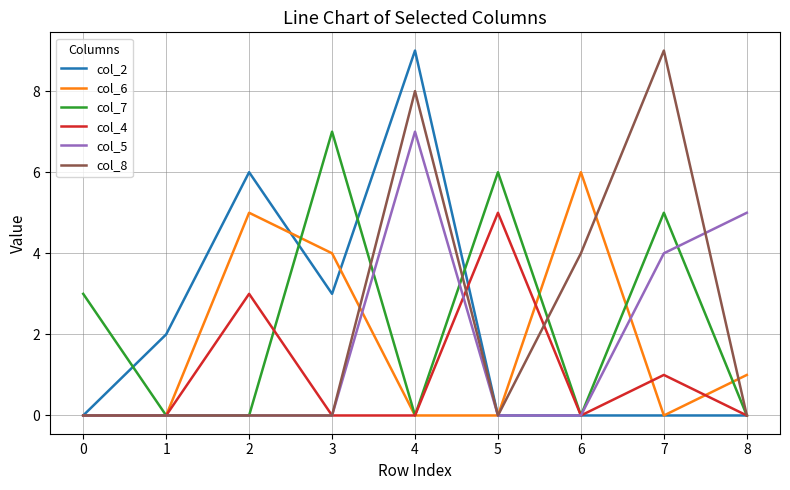

Does the chart have visible grid lines?

Yes